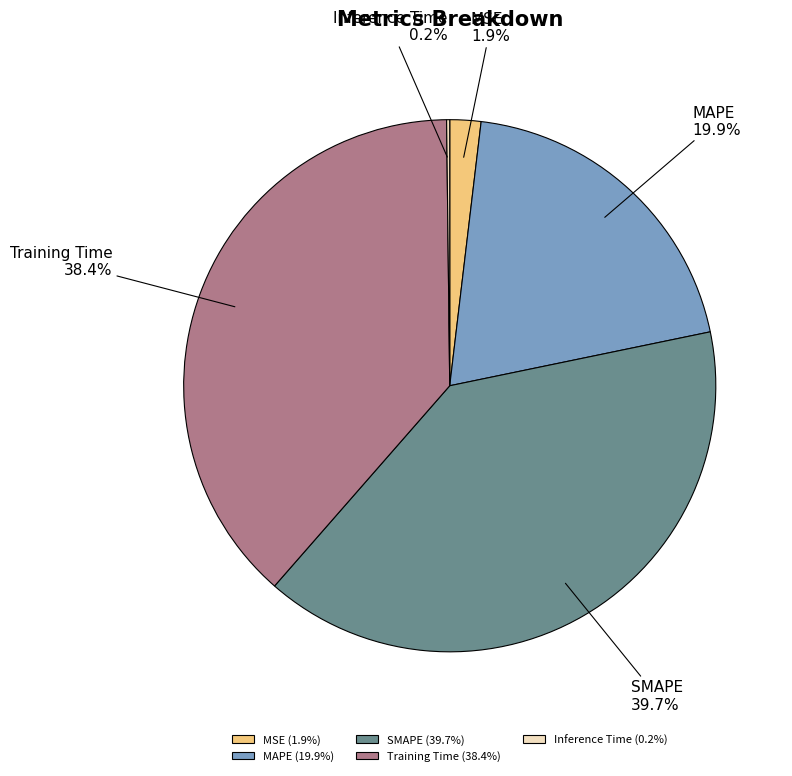

Is there a majority slice in this chart?

No